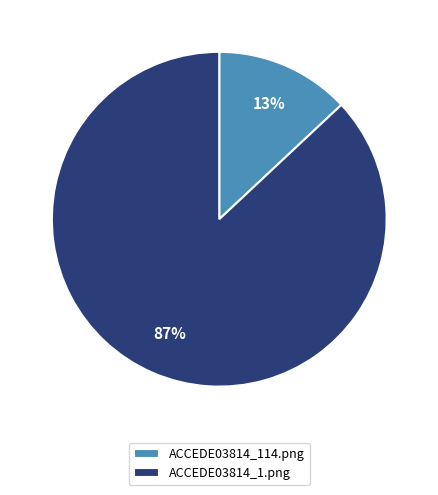

True or false: ACCEDE03814_114.png accounts for 22% of the total.

False